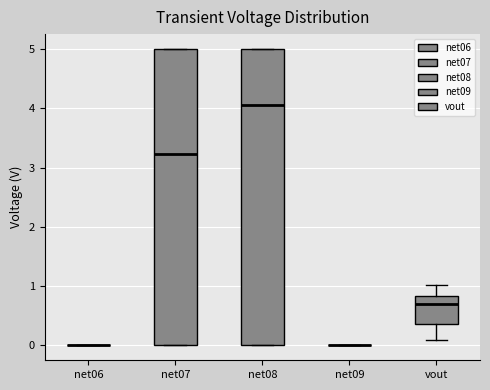

Reading left to right, transcribe this box plot: for each box, give where its median line is, the range the box spans, and where its two whiskers end, as read against the y-axis. The values are not printed on the chart, so give them approximately, as read against the axis.

net06: box collapsed to a line at 0.0, whiskers 0.0 to 0.0
net07: median 3.2, box 0.0 to 5.0, whiskers 0.0 to 5.0
net08: median 4.1, box 0.0 to 5.0, whiskers 0.0 to 5.0
net09: box collapsed to a line at 0.0, whiskers 0.0 to 0.0
vout: median 0.7, box 0.4 to 0.8, whiskers 0.1 to 1.0